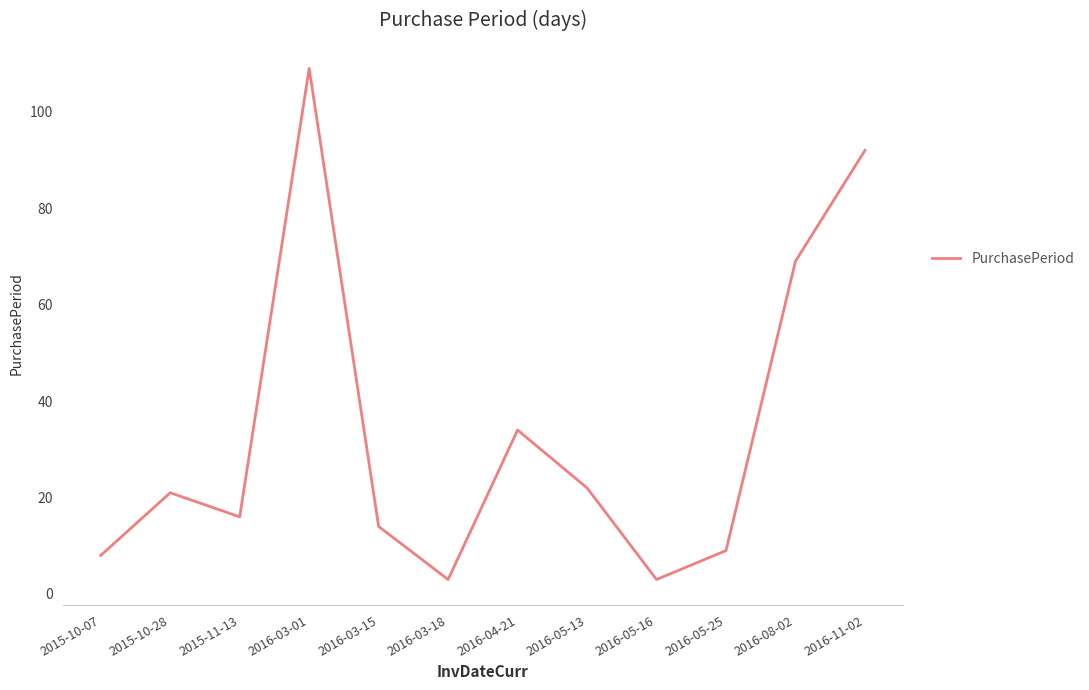

At which label is the value closest to 56?

2016-08-02